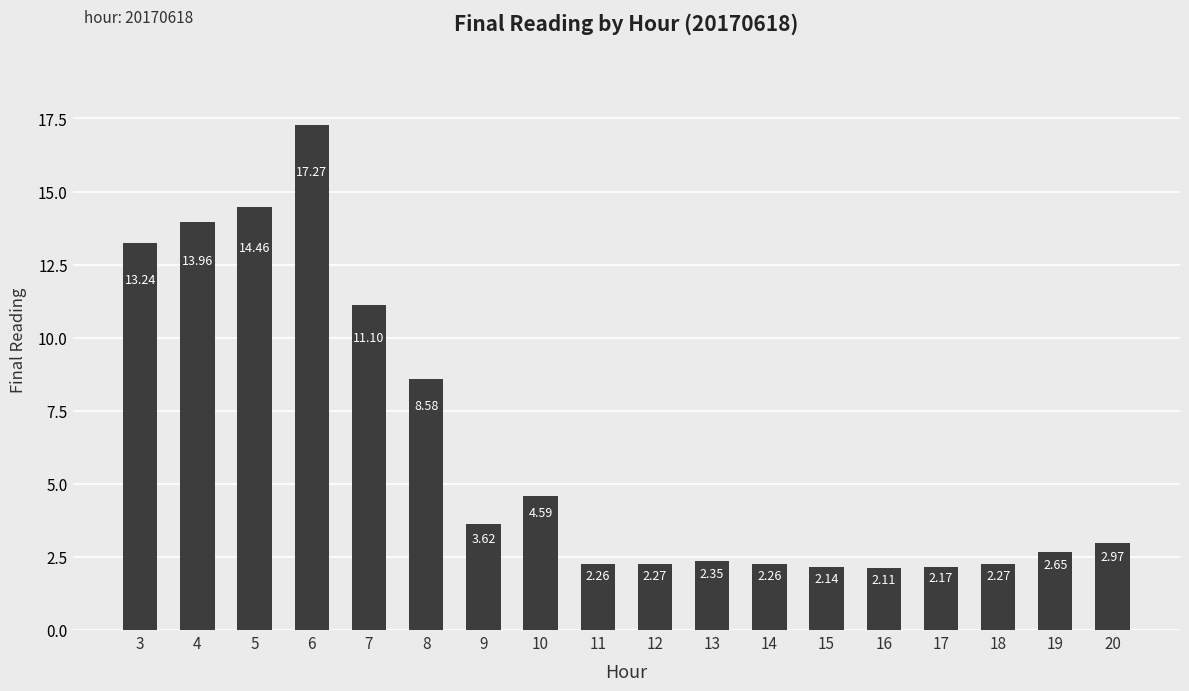

What is the sum of all values?

110.3